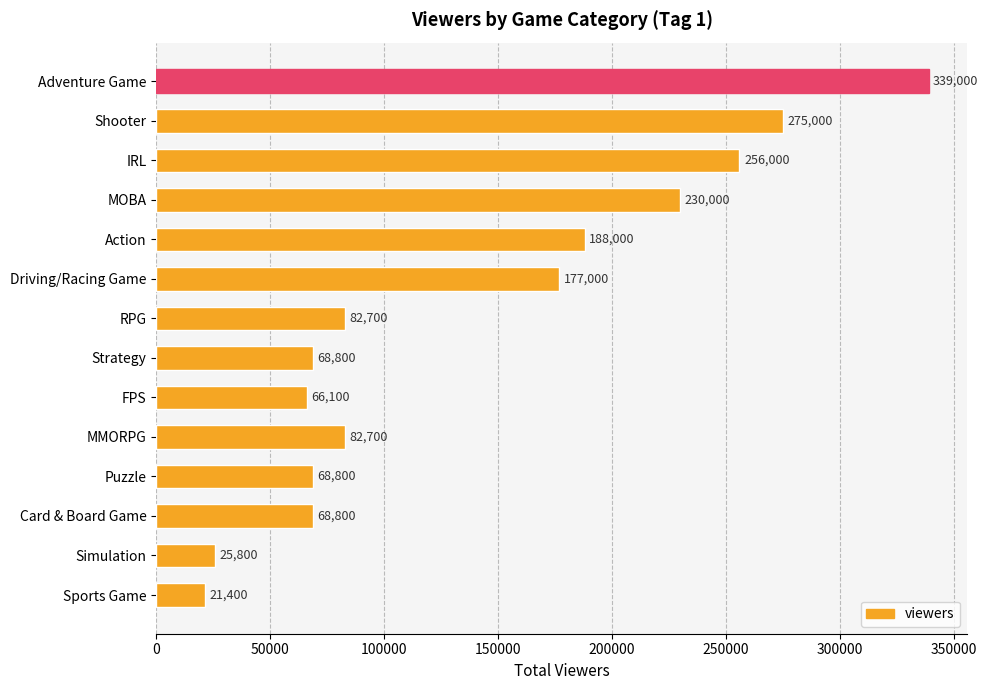

At which label is the value closest to 180200?

Driving/Racing Game